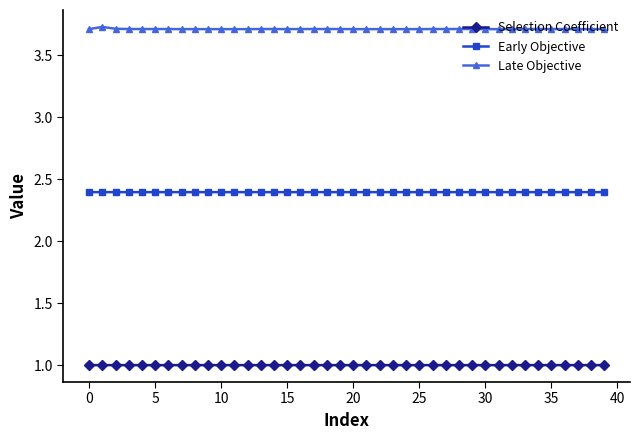

Which series has the largest range (max minus min)?

Late Objective